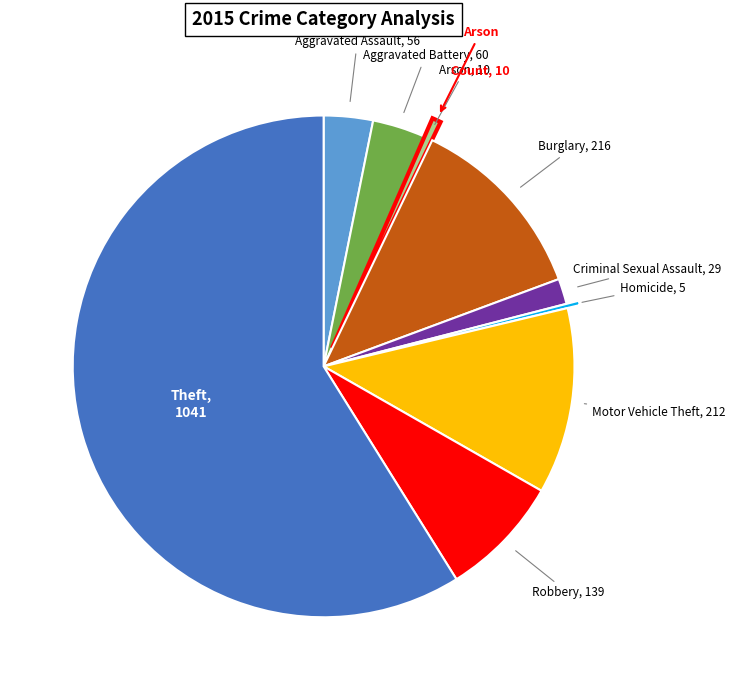

Is there a majority slice in this chart?

Yes